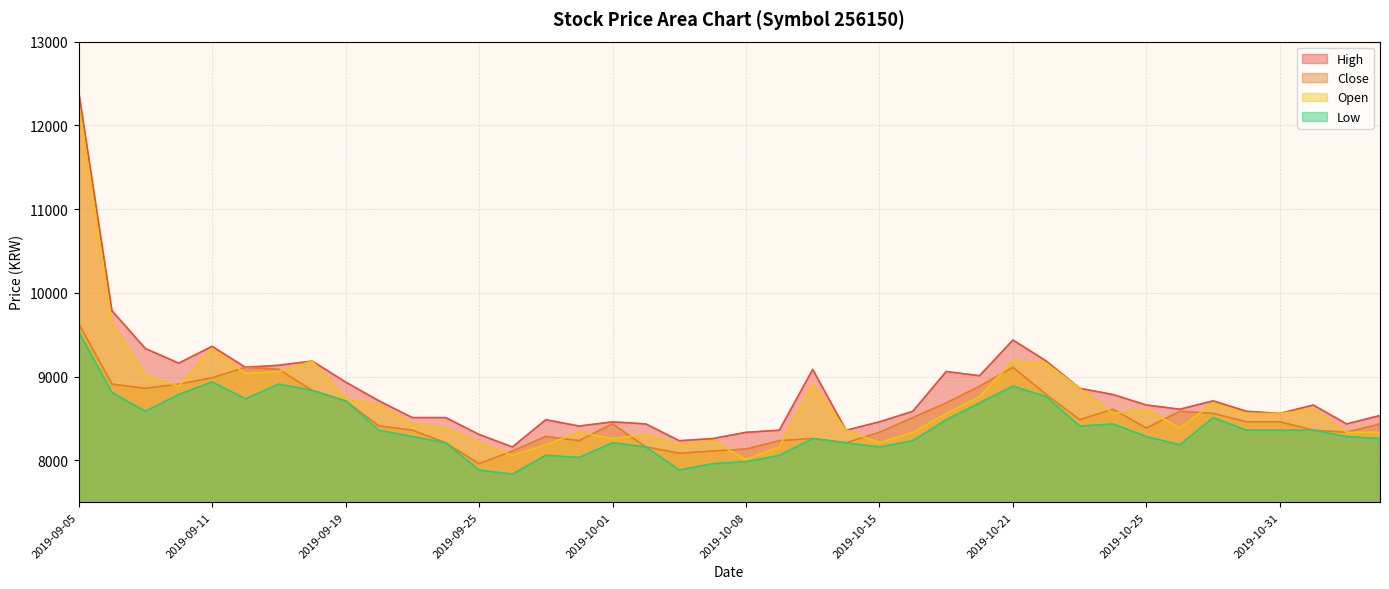

Rank the series at 2019-10-29 from lowest to highest value.

Low, Close, Open, High